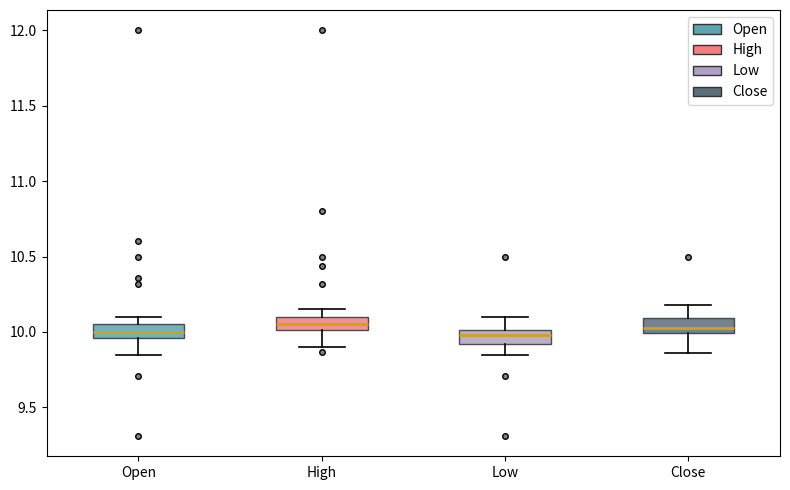

Reading left to right, transcribe this box plot: for each box, give where its median line is, the range the box spans, and where its two whiskers end, as read against the y-axis. The values are not printed on the chart, so give them approximately, as read against the axis.

Open: median 10.00, box 9.95 to 10.05, whiskers 9.85 to 10.10
High: median 10.05, box 10.00 to 10.10, whiskers 9.90 to 10.15
Low: median 10.00 (inside the box), box 9.90 to 10.00, whiskers 9.85 to 10.10
Close: median 10.05, box 10.00 to 10.10, whiskers 9.85 to 10.20